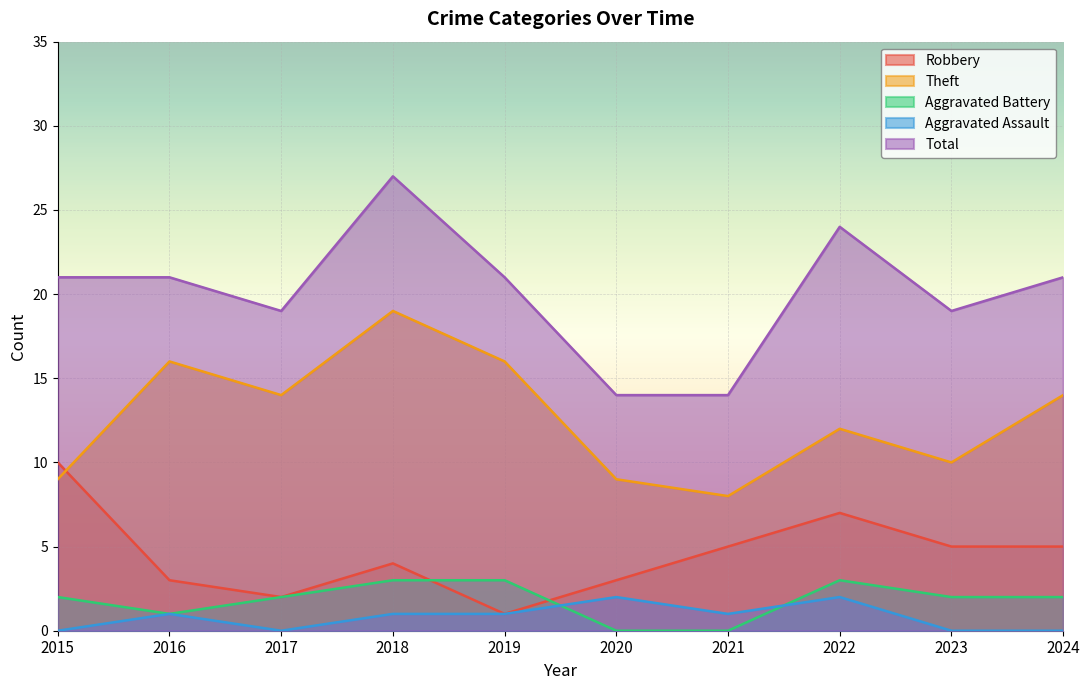

True or false: Robbery and Aggravated Assault cross at least once.

False